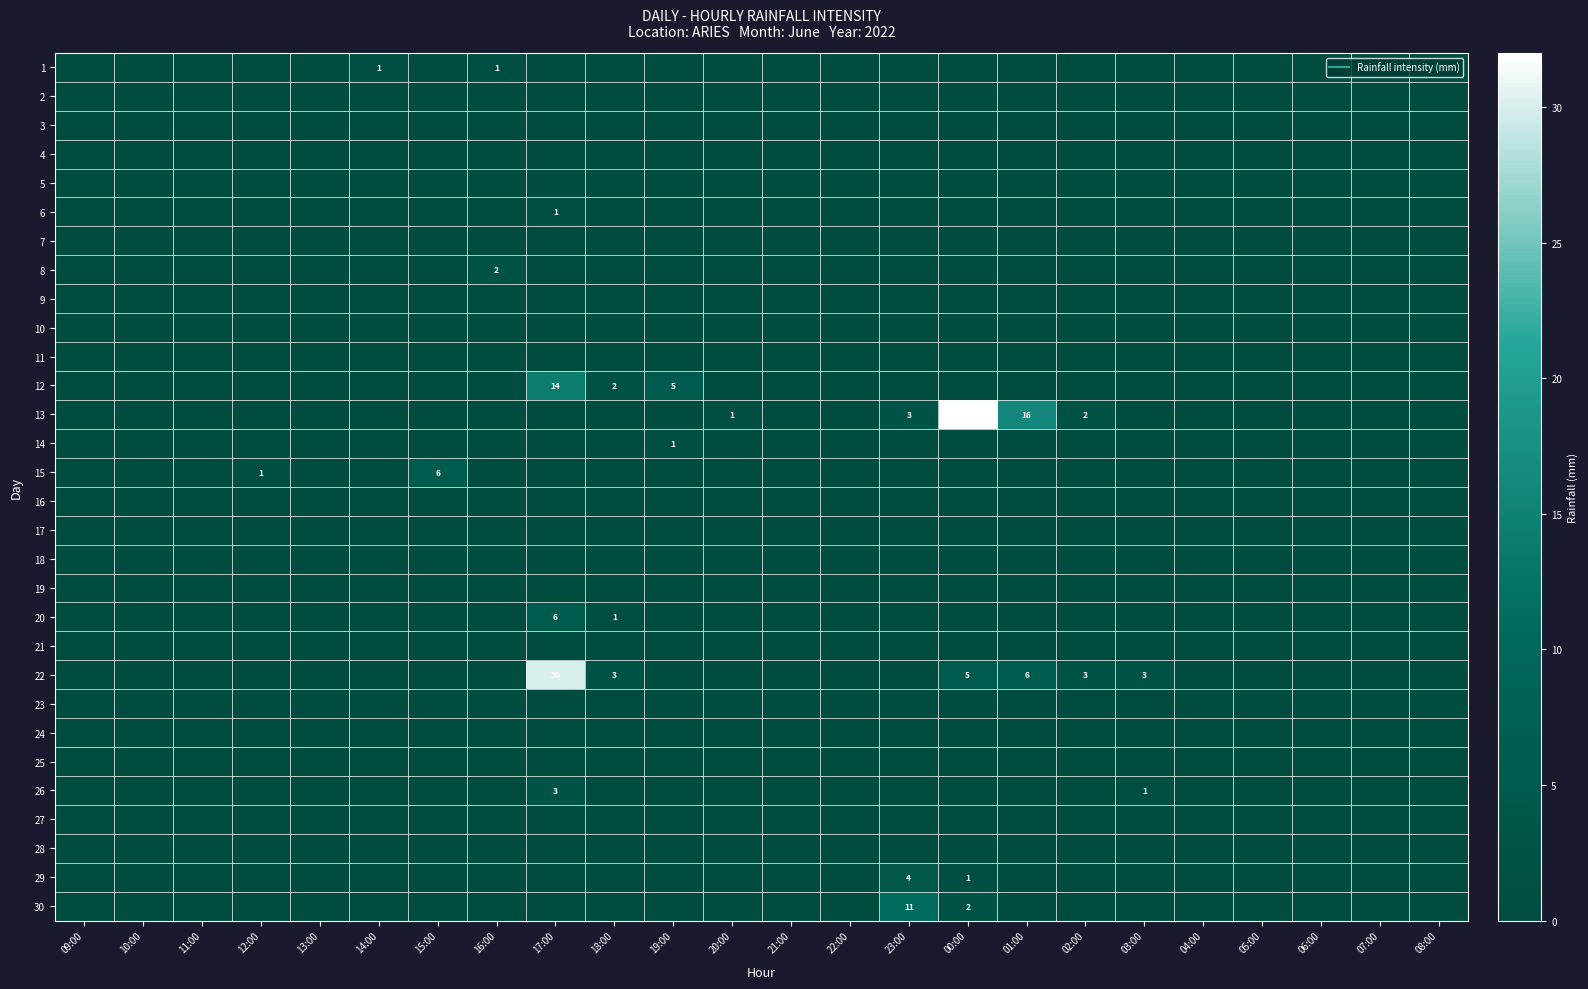

Where is 22 nearest to the value 15?

01:00